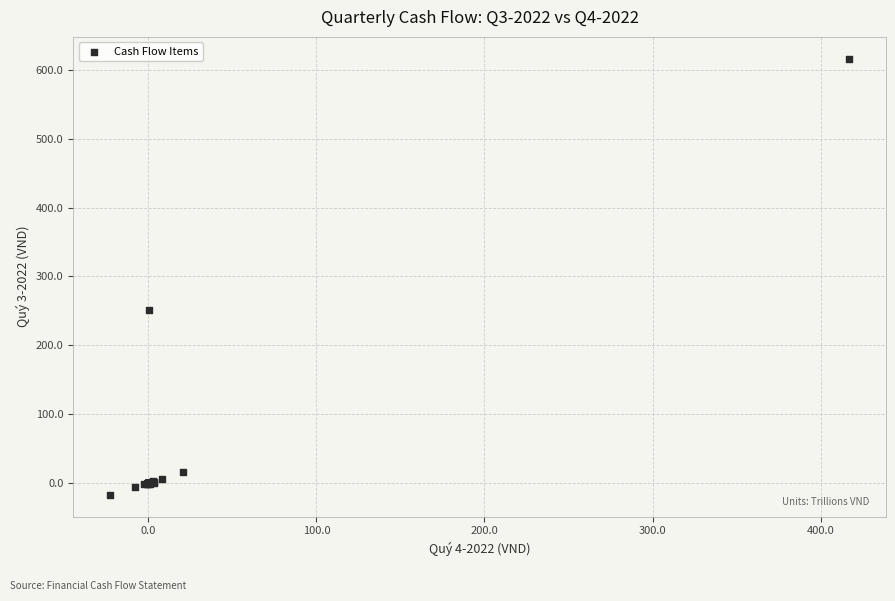

What Y value in the scatter plot is closest to 299?

250.9